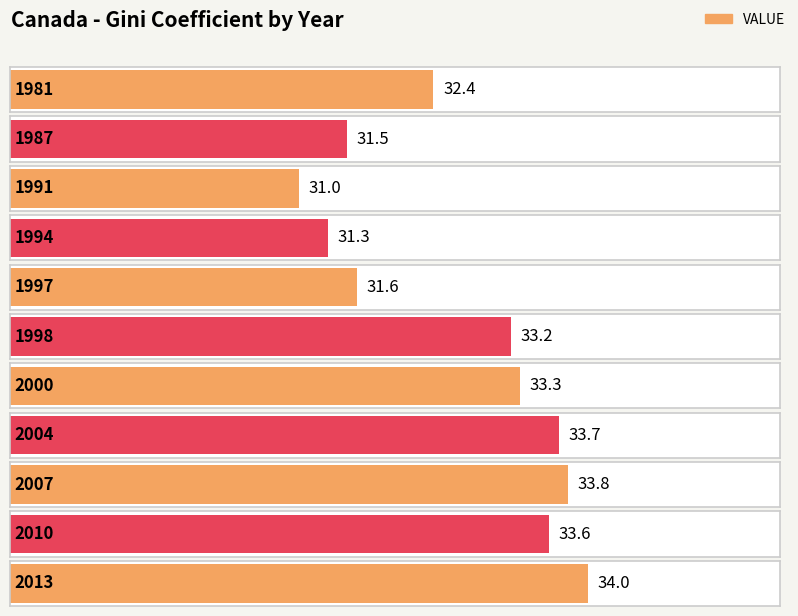

What is the value of the 6th bar from the left?

33.2